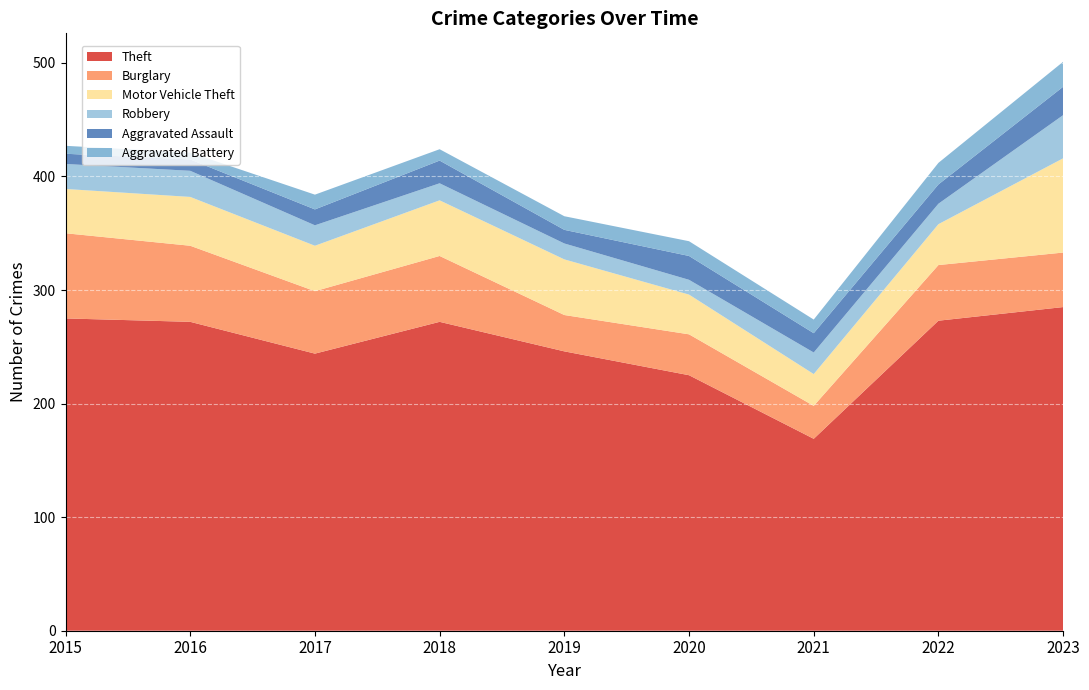

Reading left to right, what are all the values shown in this chart?

Theft: 2015=275	2016=272	2017=244	2018=272	2019=246	2020=225	2021=169	2022=273	2023=285
Burglary: 2015=75	2016=67	2017=55	2018=58	2019=32	2020=36	2021=29	2022=49	2023=48
Motor Vehicle Theft: 2015=39	2016=43	2017=40	2018=49	2019=49	2020=35	2021=28	2022=36	2023=83
Robbery: 2015=22	2016=23	2017=18	2018=15	2019=14	2020=13	2021=19	2022=18	2023=38
Aggravated Assault: 2015=9	2016=10	2017=14	2018=20	2019=12	2020=21	2021=17	2022=17	2023=25
Aggravated Battery: 2015=7	2016=6	2017=13	2018=10	2019=12	2020=13	2021=12	2022=19	2023=22